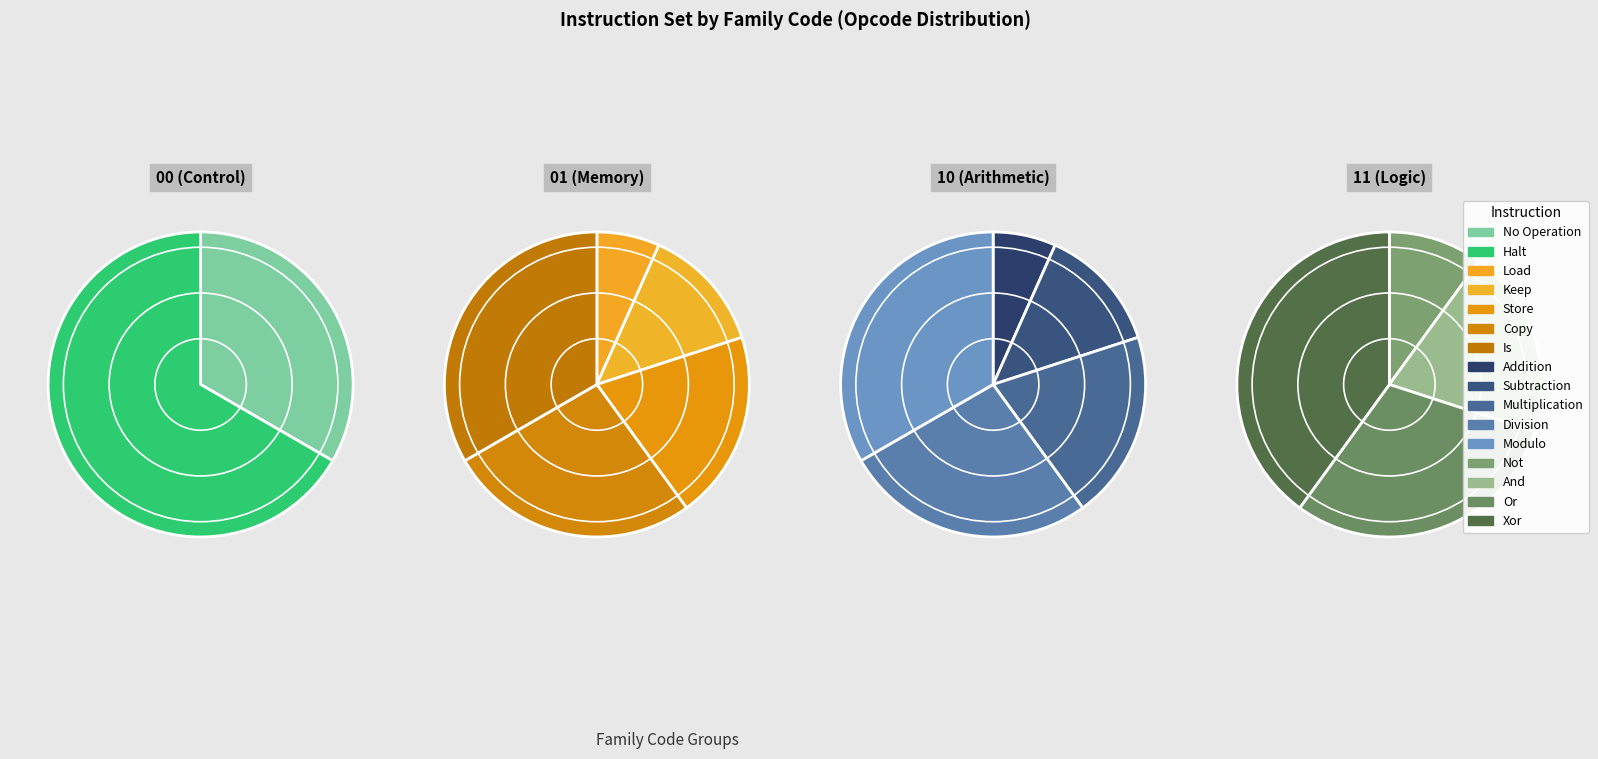

To the nearest percent, what is the combined percentage of Is and Not?

15%